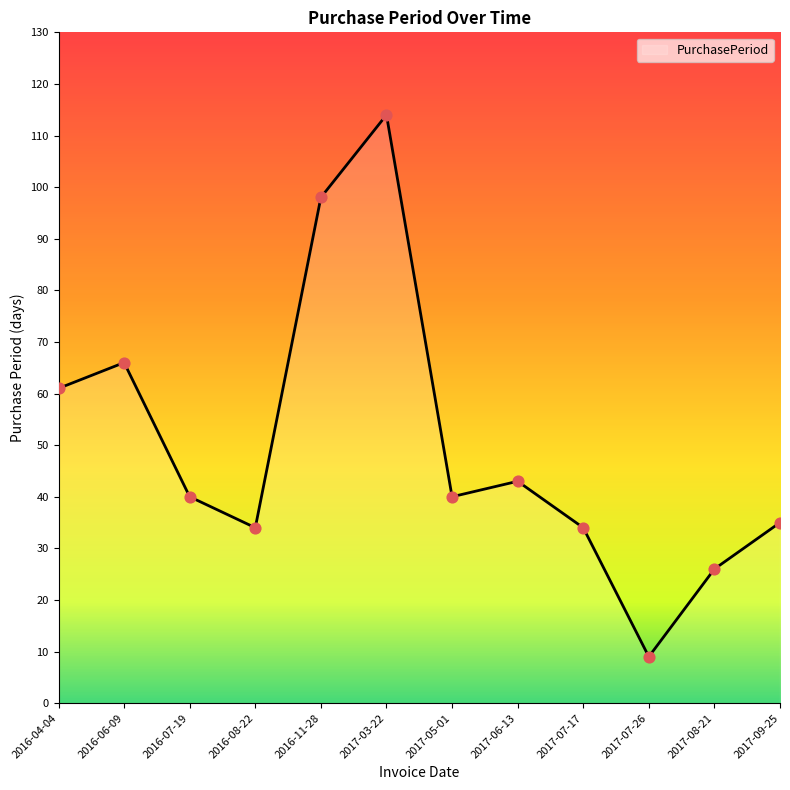

Approximately how many times larger is the value at 2016-06-09 compared to 2017-05-01?

1.6